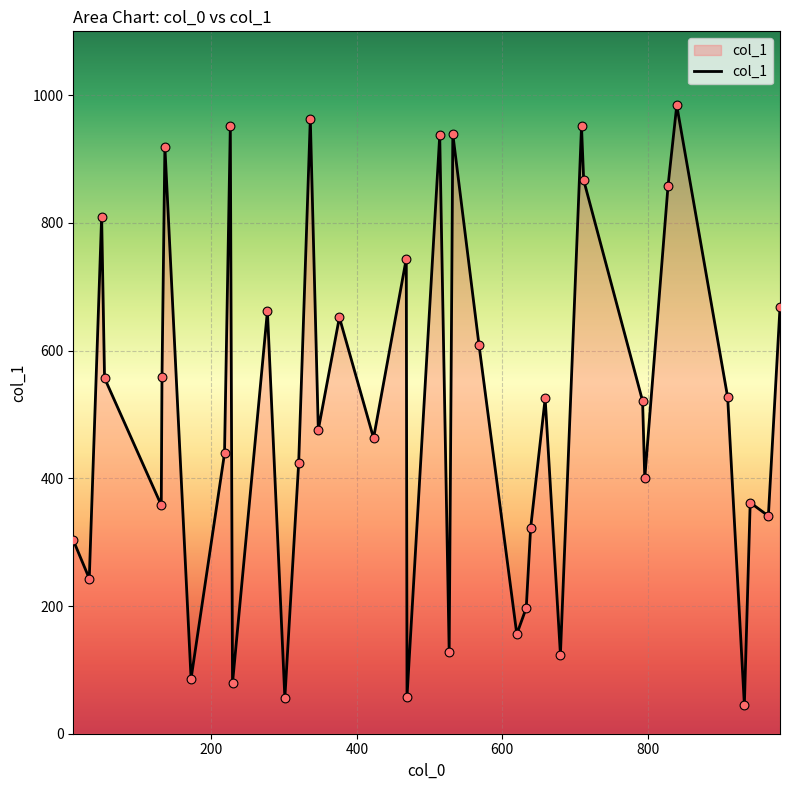

What is the greatest value displayed?

984